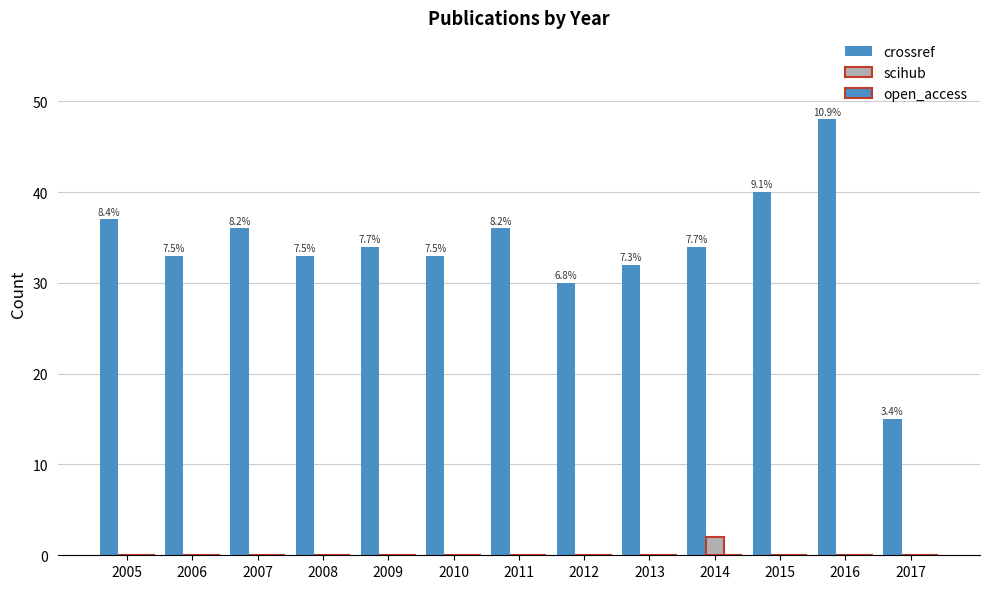

At 2014, list the series in order from largest to smallest.

crossref, scihub, open_access